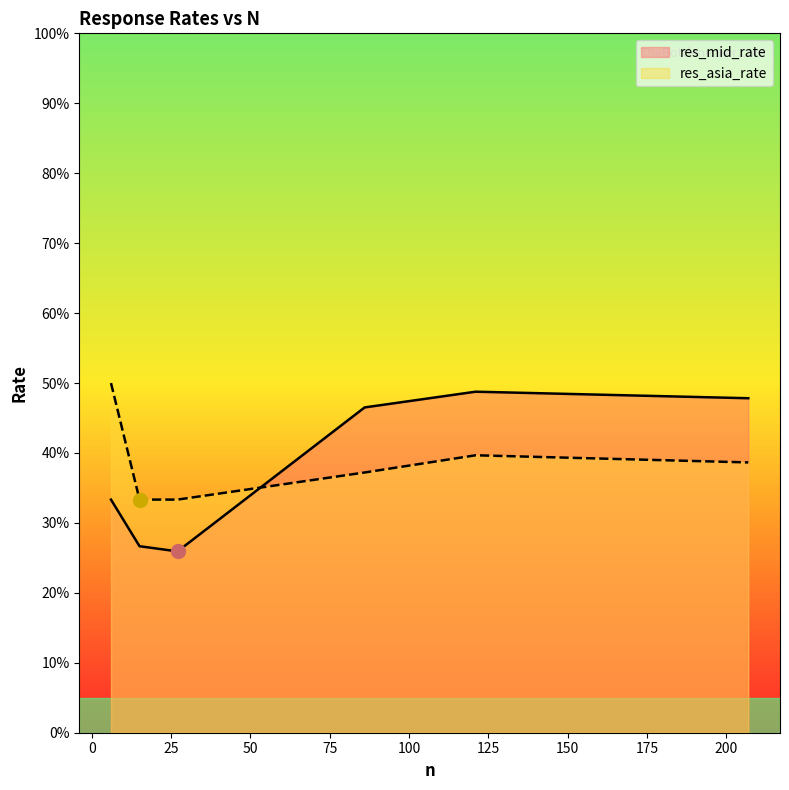

Which series changed the most between 86 and 207?

res_asia_rate